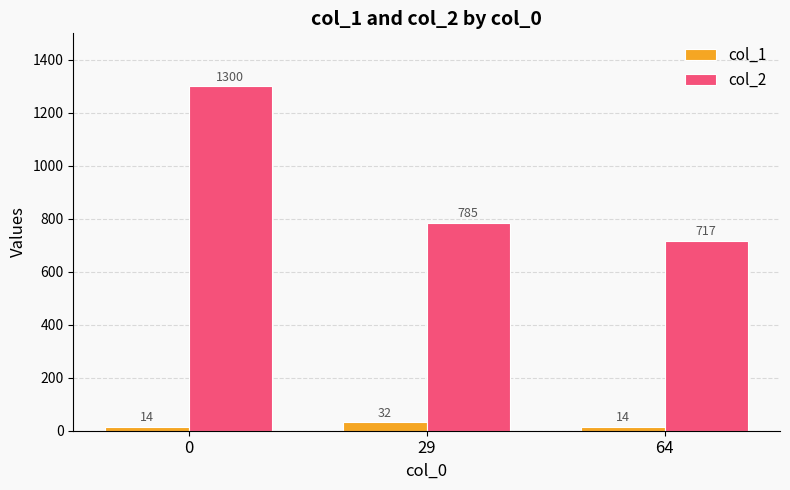

List the series in order of their overall mean, highest first.

col_2, col_1